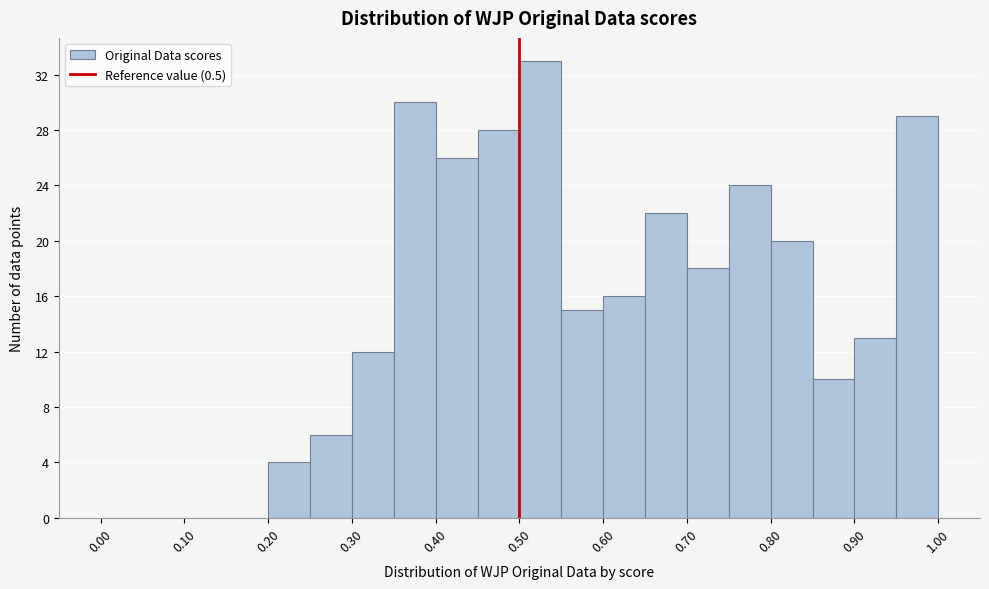

Reading left to right, list every bar in this chart as the range it spans on the x-axis followed by its height. The values are not printed on the chart, so give them approximately, as read against the axis.

0.00 to 0.05: 0
0.05 to 0.10: 0
0.10 to 0.15: 0
0.15 to 0.20: 0
0.20 to 0.25: 4
0.25 to 0.30: 6
0.30 to 0.35: 12
0.35 to 0.40: 30
0.40 to 0.45: 26
0.45 to 0.50: 28
0.50 to 0.55: 33
0.55 to 0.60: 15
0.60 to 0.65: 16
0.65 to 0.70: 22
0.70 to 0.75: 18
0.75 to 0.80: 24
0.80 to 0.85: 20
0.85 to 0.90: 10
0.90 to 0.95: 13
0.95 to 1.00: 29